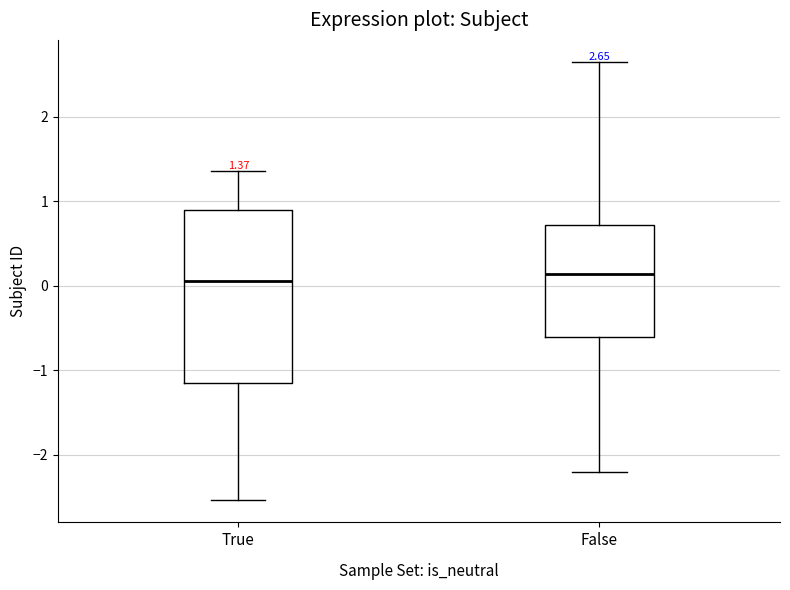

Which box is the tallest, from its lower edge to its upper edge?

True